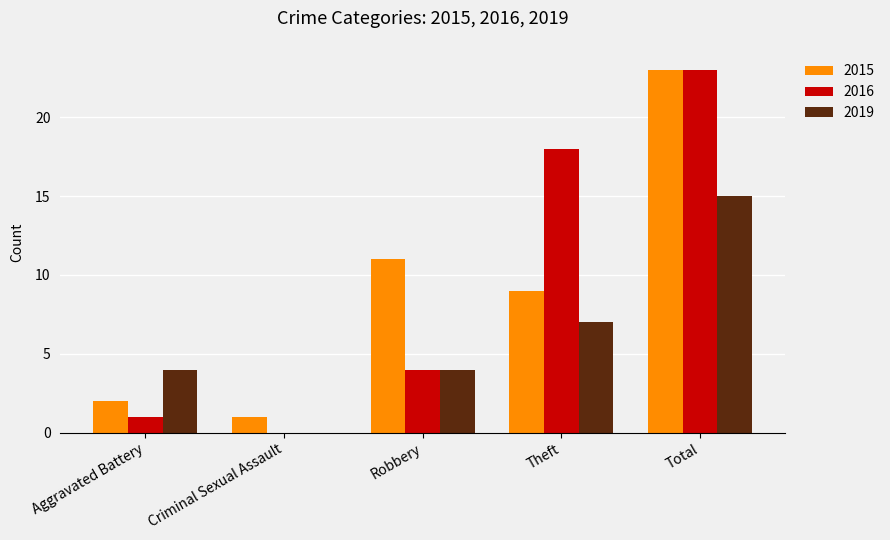

What is the highest value of the 2019 series?

15